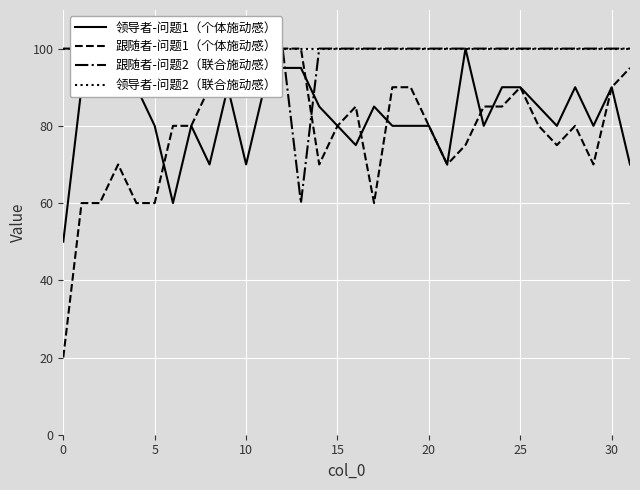

What is the approximate value of 领导者-问题2（联合施动感） at 21?

100